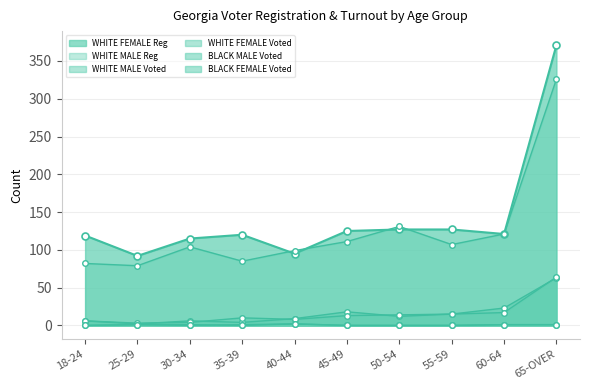

What are all the series names shown in the legend?

WHITE MALE Voted, WHITE FEMALE Voted, WHITE FEMALE Reg, WHITE MALE Reg, BLACK FEMALE Voted, BLACK MALE Voted